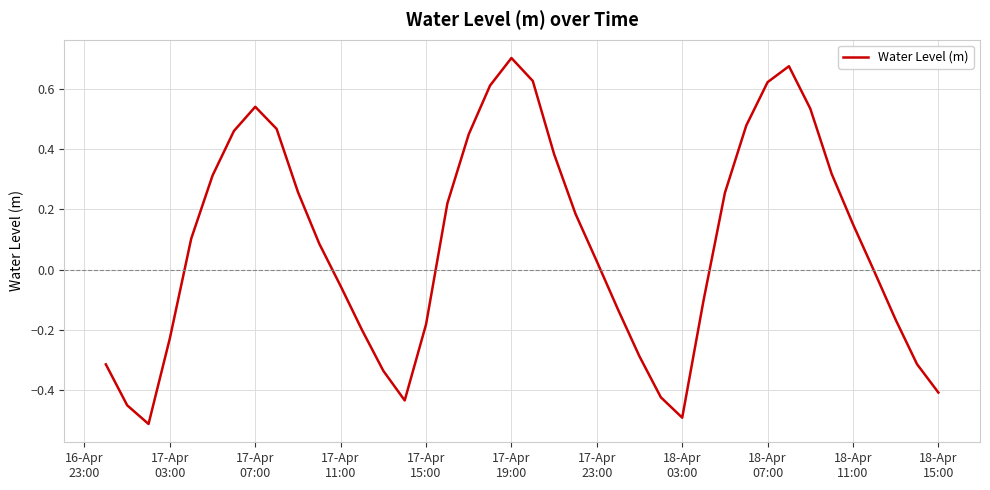

What is the difference between the second highest and second lowest values?

1.2